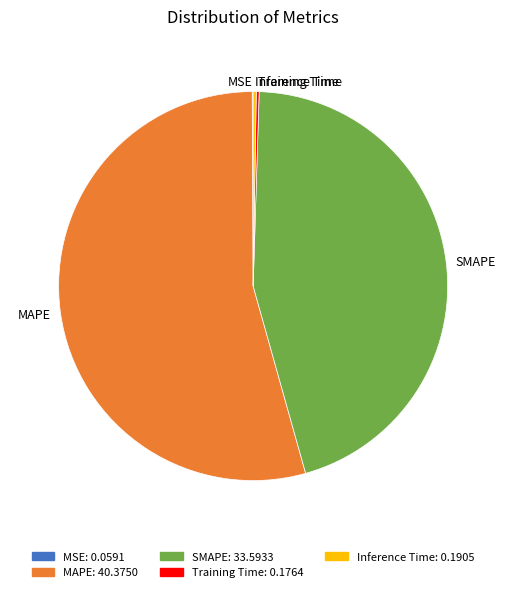

True or false: SMAPE accounts for 45% of the total.

True